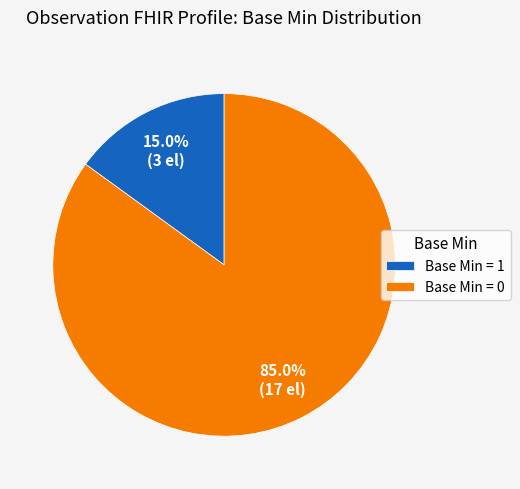

Rank the categories by value from lowest to highest.

Base Min = 1, Base Min = 0